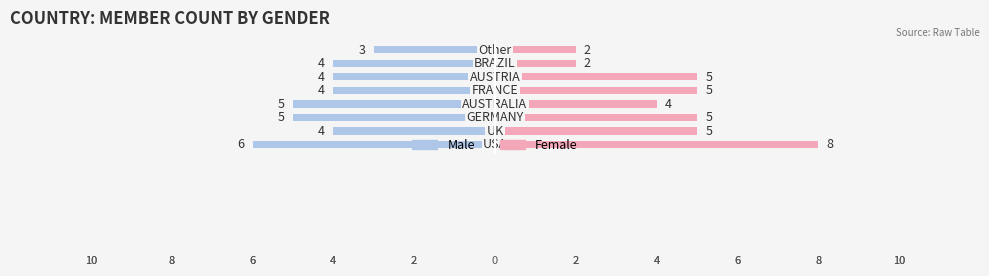

Count the number of categories in the chart.

8